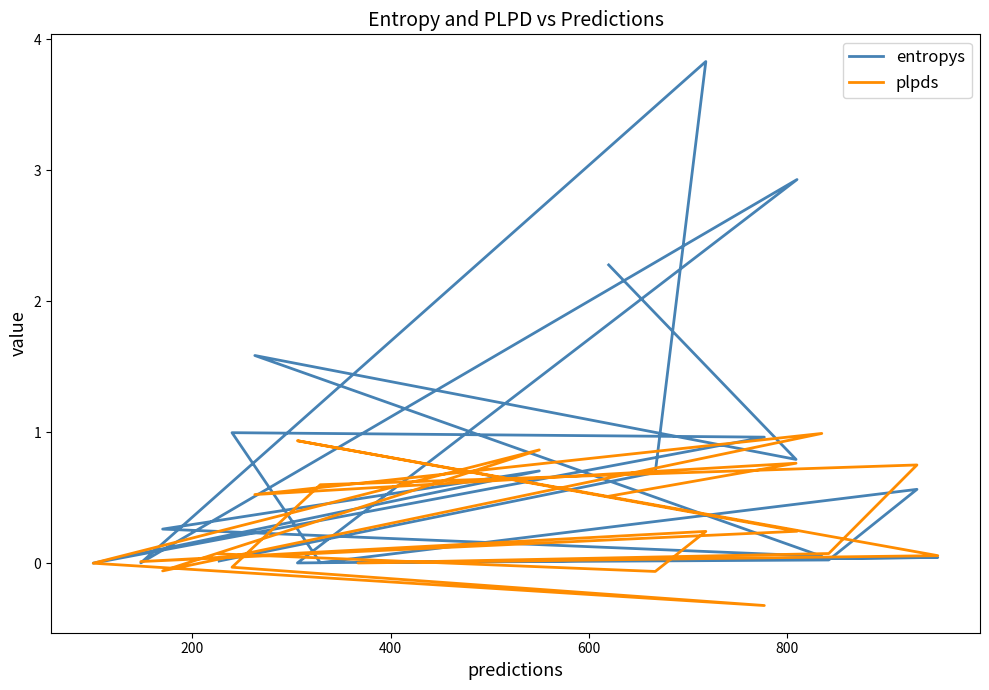

Rank the series by their maximum value, from lowest to highest.

plpds, entropys